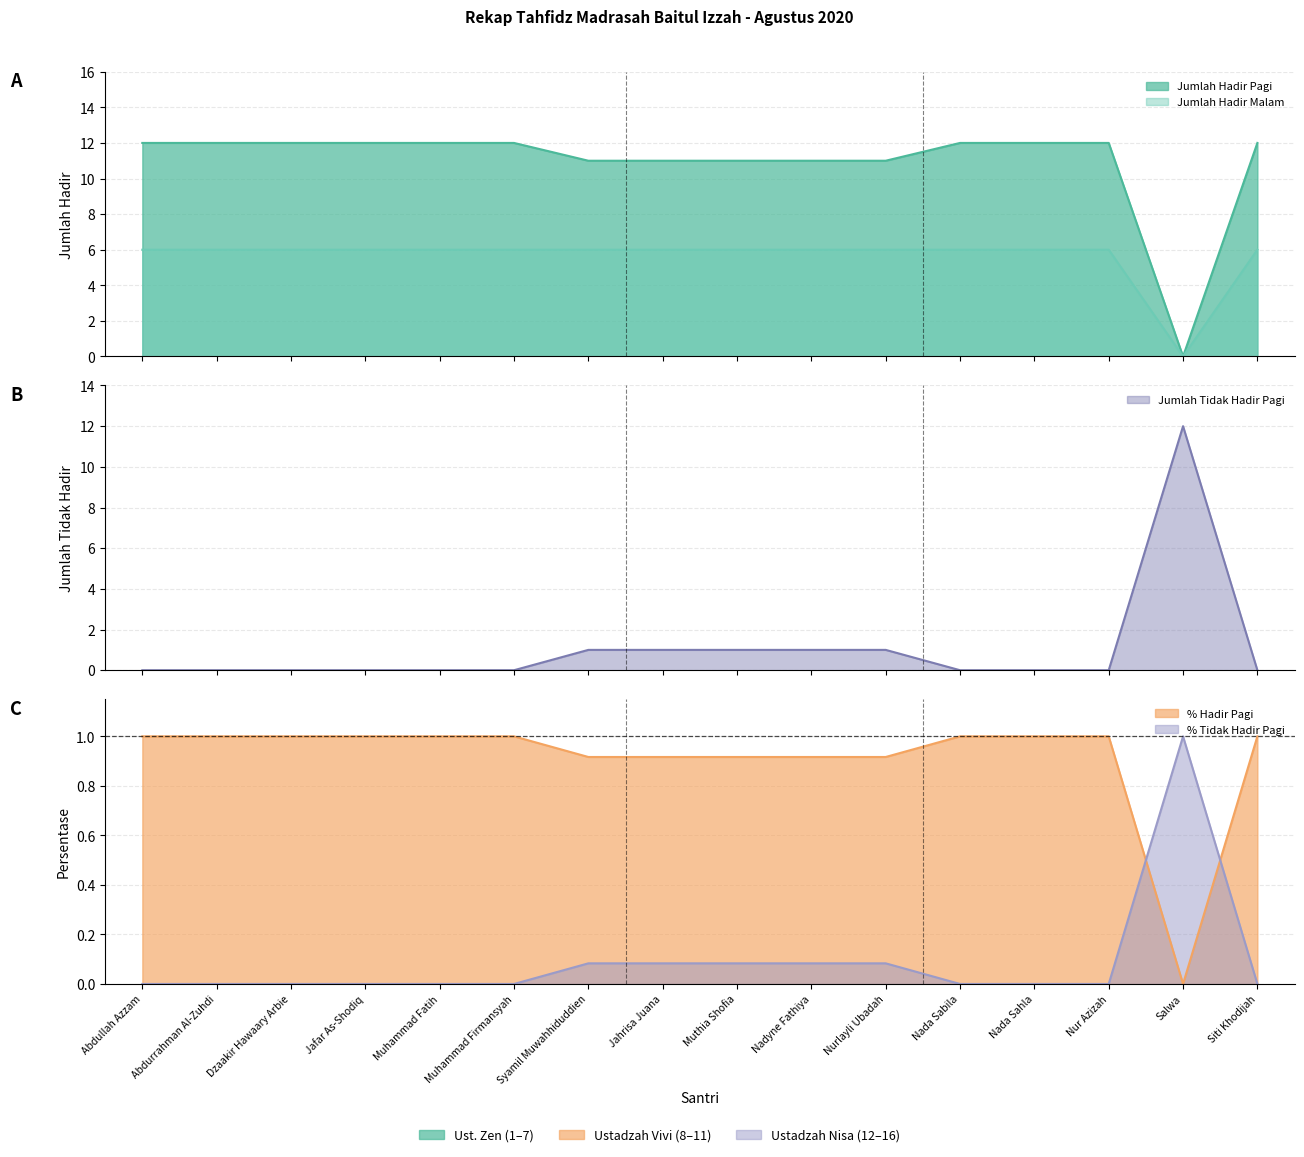

At which category is the sum across all series the highest?

Abdullah Azzam